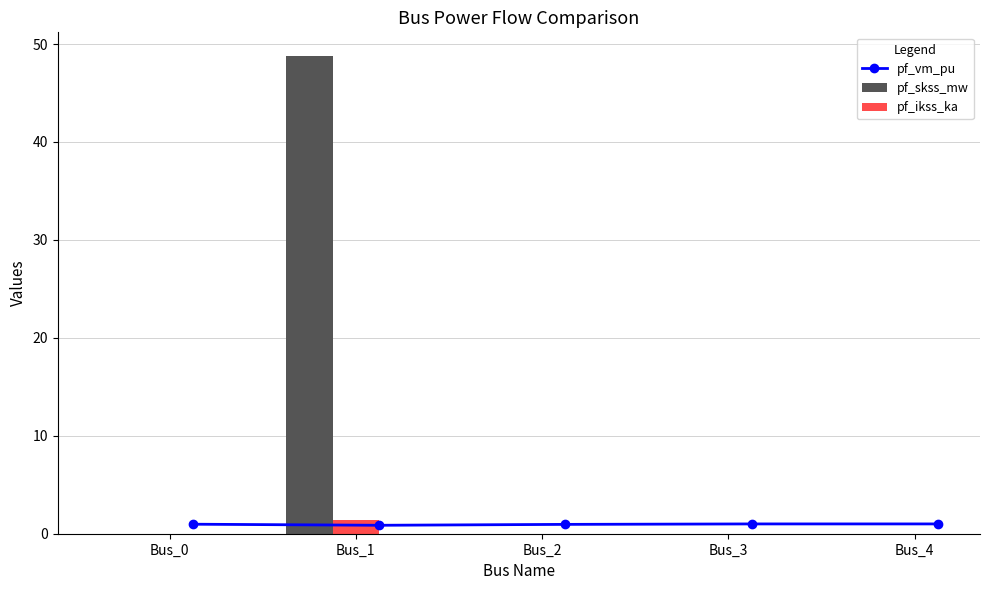

What is the sum of the pf_ikss_ka values at Bus_1 and Bus_4?

1.4